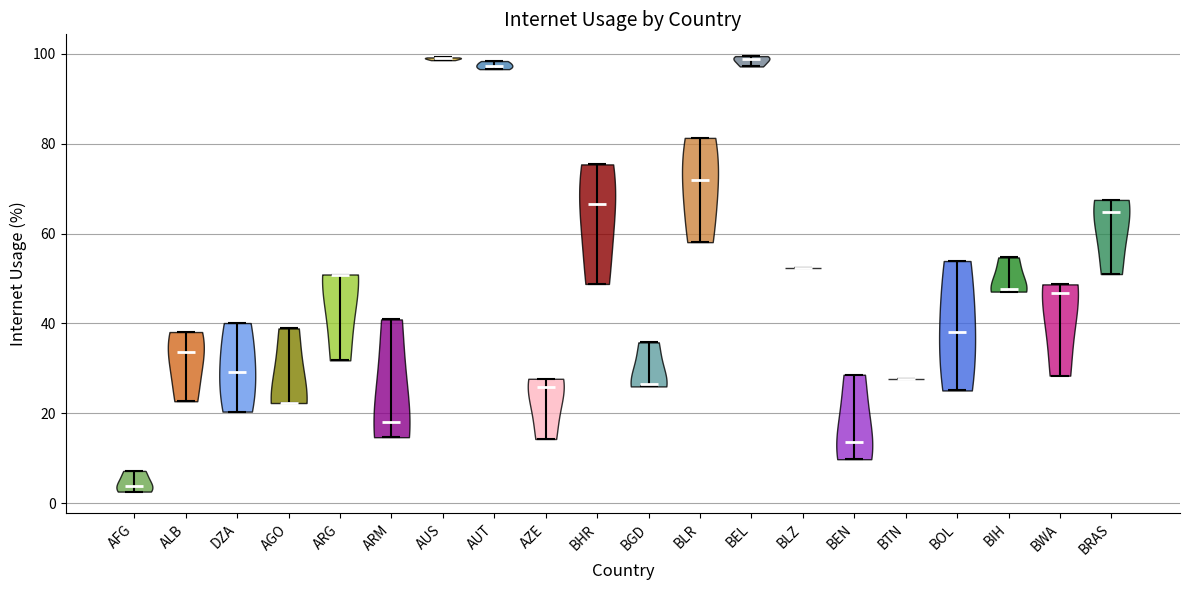

Where does the median line of the violin for ARM sit on the y-axis? The values are not printed on the chart, so give them approximately, as read against the axis.

18